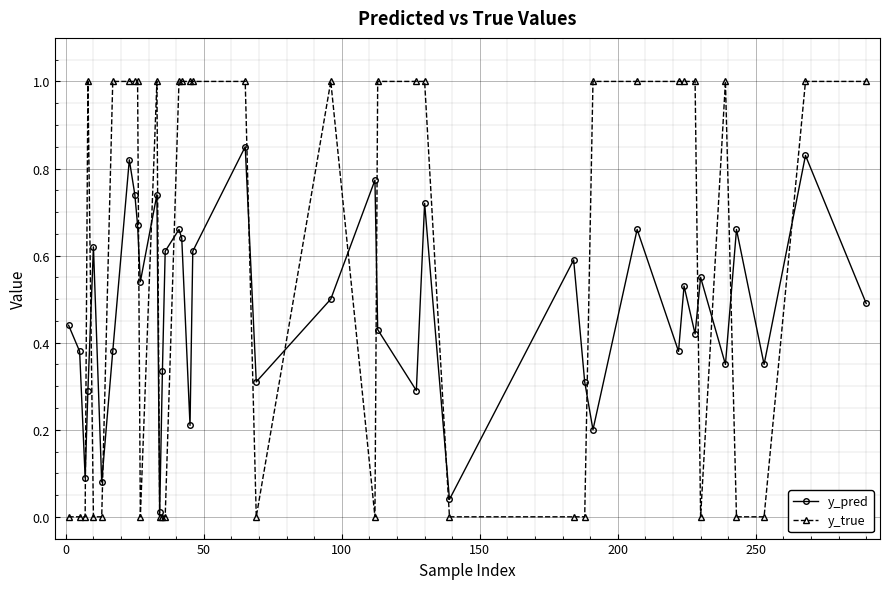

How many series are shown in this chart?

2